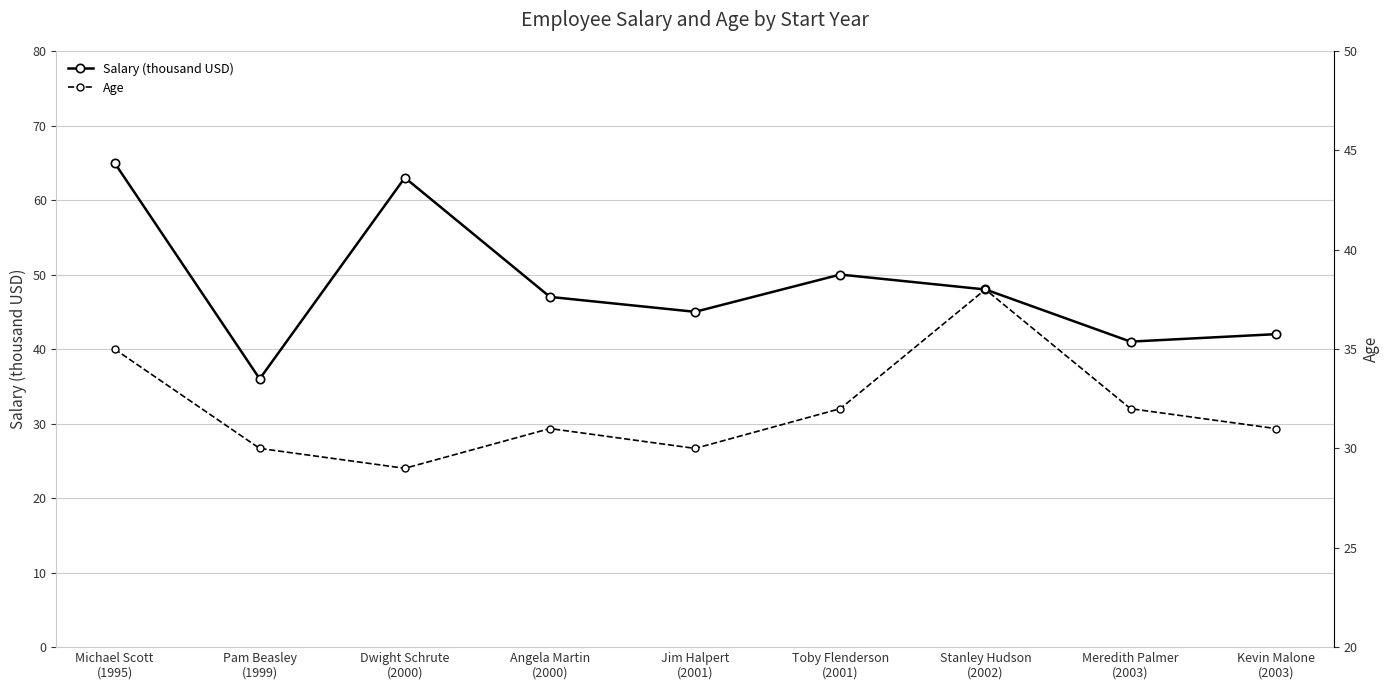

What is the smallest value displayed?

29